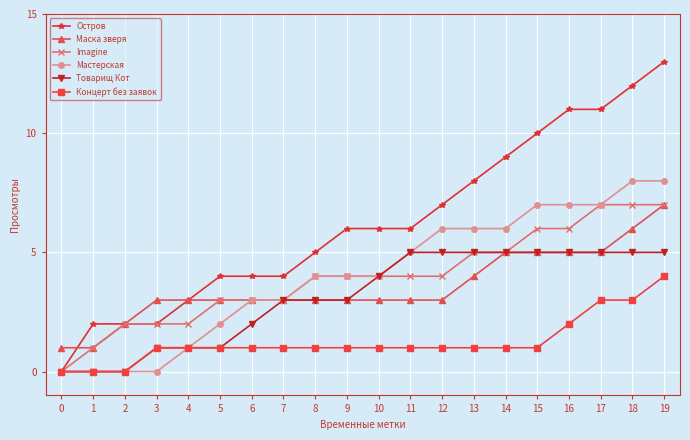

How many distinct data groups are displayed?

6